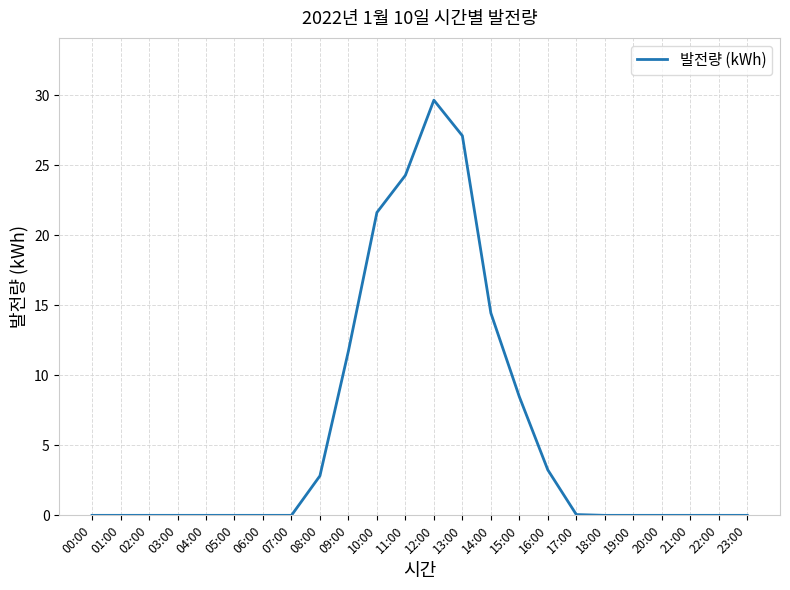

What is the difference between the maximum and minimum values?

29.6